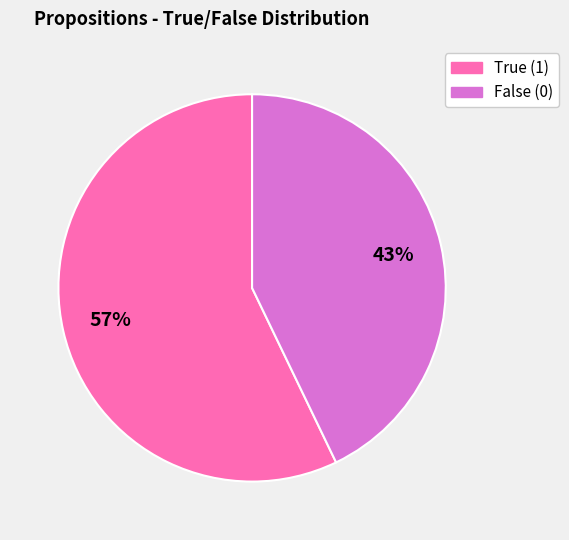

To the nearest percent, what is the difference between the largest and smallest slice percentages?

57%